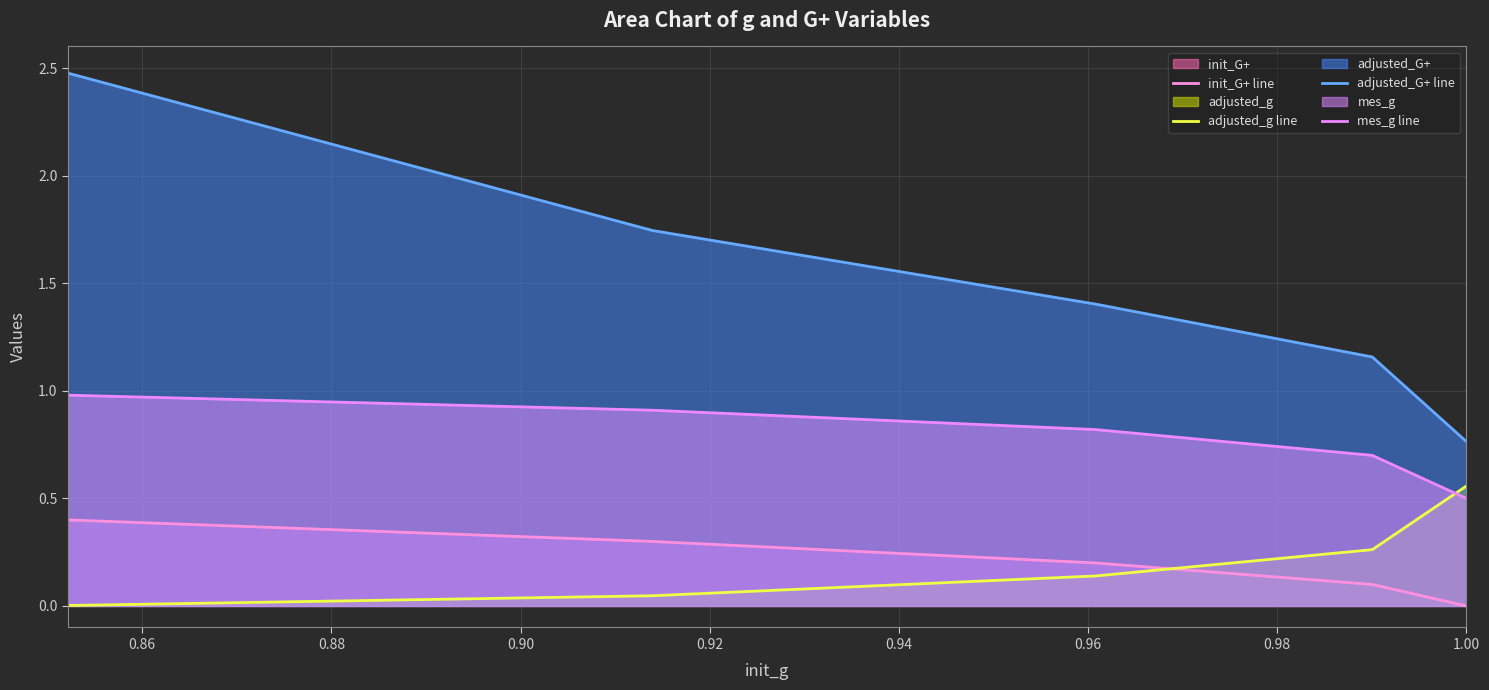

Is the value of adjusted_g line at 0.90 greater than the value of init_G+ line at 0.86?

No